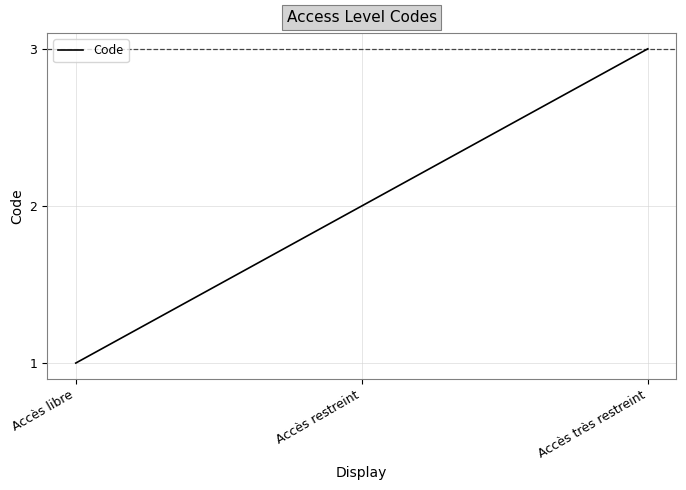

How many lines are shown in the chart?

1